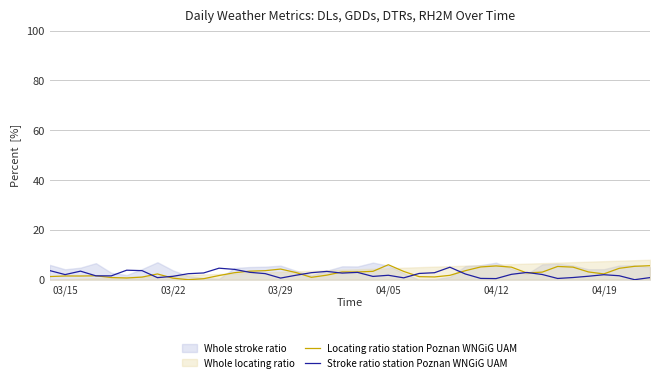

What is the highest value of the Stroke ratio station Poznan WNGiG UAM series?

5.0